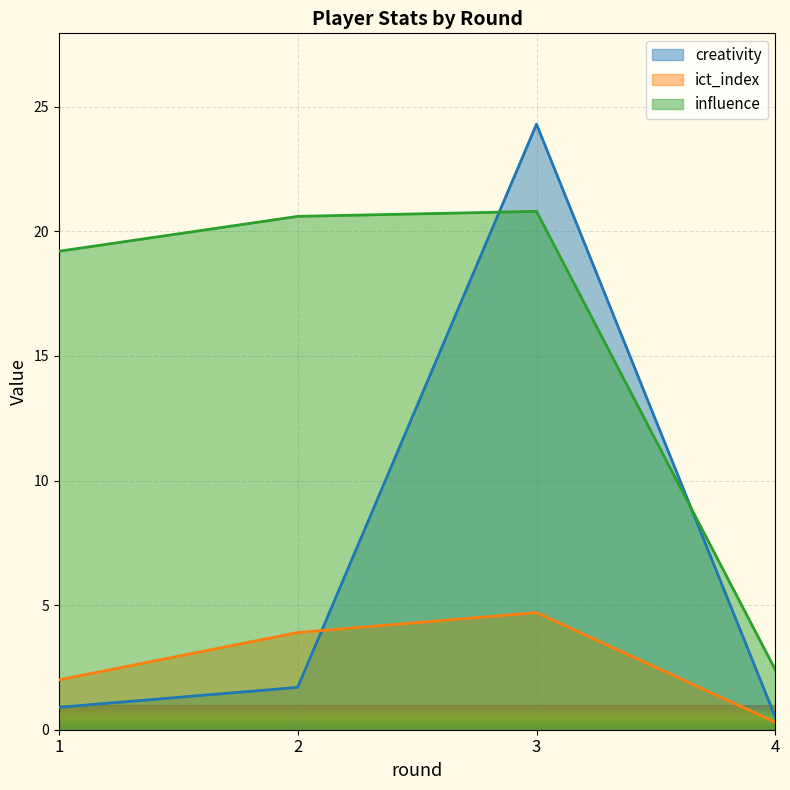

What is the difference between the creativity values at 1 and 3?

23.4